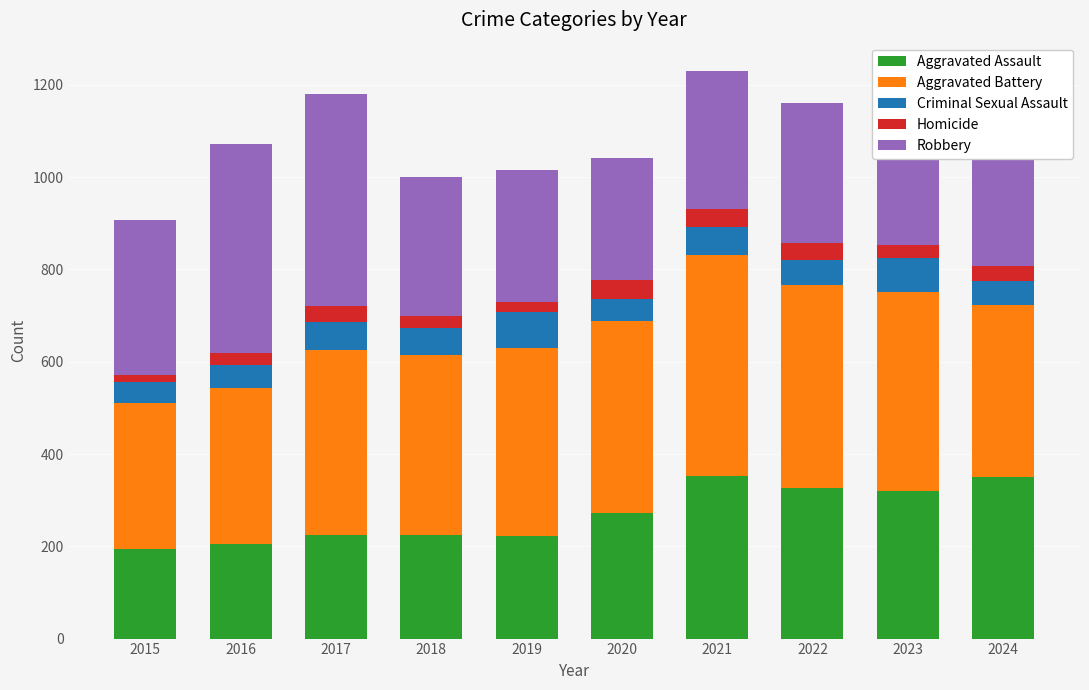

At which label does Homicide first exceed 31?

2017